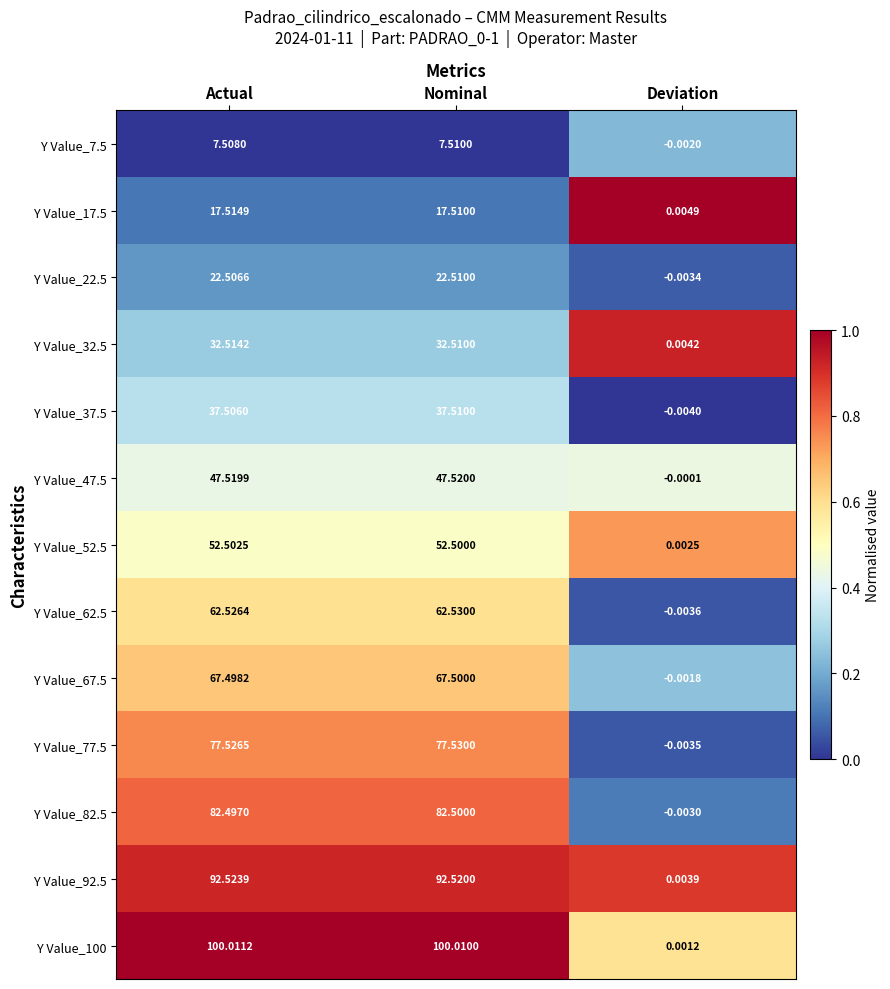

At which category is the sum across all series the highest?

Nominal